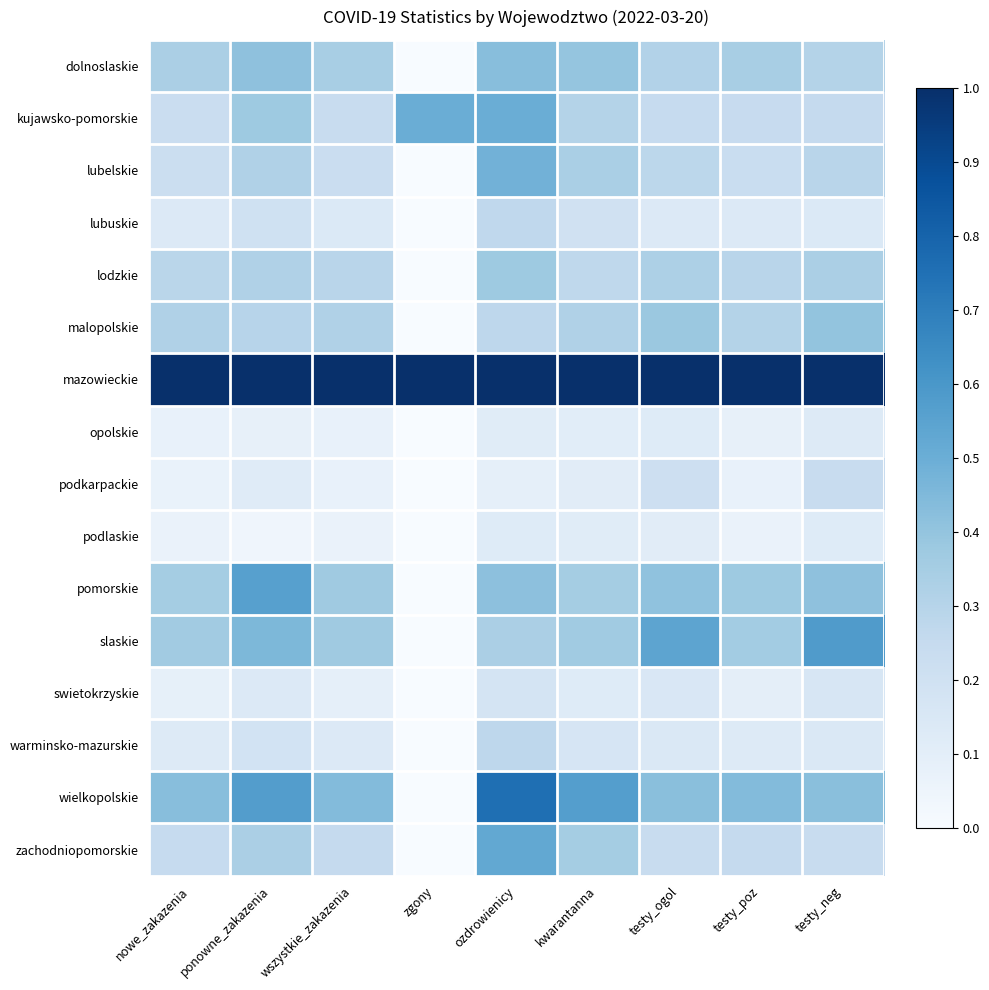

Reading left to right, list all the values displayed in this chart.

dolnoslaskie: nowe_zakazenia=0.3	ponowne_zakazenia=0.4	wszystkie_zakazenia=0.3	zgony=0.0	ozdrowienicy=0.4	kwarantanna=0.4	testy_ogol=0.3	testy_poz=0.3	testy_neg=0.3
kujawsko-pomorskie: nowe_zakazenia=0.2	ponowne_zakazenia=0.4	wszystkie_zakazenia=0.2	zgony=0.5	ozdrowienicy=0.5	kwarantanna=0.3	testy_ogol=0.2	testy_poz=0.2	testy_neg=0.3
lubelskie: nowe_zakazenia=0.2	ponowne_zakazenia=0.3	wszystkie_zakazenia=0.2	zgony=0.0	ozdrowienicy=0.5	kwarantanna=0.3	testy_ogol=0.3	testy_poz=0.2	testy_neg=0.3
lubuskie: nowe_zakazenia=0.1	ponowne_zakazenia=0.2	wszystkie_zakazenia=0.1	zgony=0.0	ozdrowienicy=0.3	kwarantanna=0.2	testy_ogol=0.1	testy_poz=0.1	testy_neg=0.1
lodzkie: nowe_zakazenia=0.3	ponowne_zakazenia=0.3	wszystkie_zakazenia=0.3	zgony=0.0	ozdrowienicy=0.4	kwarantanna=0.3	testy_ogol=0.3	testy_poz=0.3	testy_neg=0.3
malopolskie: nowe_zakazenia=0.3	ponowne_zakazenia=0.3	wszystkie_zakazenia=0.3	zgony=0.0	ozdrowienicy=0.3	kwarantanna=0.3	testy_ogol=0.4	testy_poz=0.3	testy_neg=0.4
mazowieckie: nowe_zakazenia=1.0	ponowne_zakazenia=1.0	wszystkie_zakazenia=1.0	zgony=1.0	ozdrowienicy=1.0	kwarantanna=1.0	testy_ogol=1.0	testy_poz=1.0	testy_neg=1.0
opolskie: nowe_zakazenia=0.1	ponowne_zakazenia=0.1	wszystkie_zakazenia=0.1	zgony=0.0	ozdrowienicy=0.1	kwarantanna=0.1	testy_ogol=0.1	testy_poz=0.1	testy_neg=0.1
podkarpackie: nowe_zakazenia=0.1	ponowne_zakazenia=0.1	wszystkie_zakazenia=0.1	zgony=0.0	ozdrowienicy=0.1	kwarantanna=0.1	testy_ogol=0.2	testy_poz=0.1	testy_neg=0.2
podlaskie: nowe_zakazenia=0.1	ponowne_zakazenia=0.0	wszystkie_zakazenia=0.1	zgony=0.0	ozdrowienicy=0.1	kwarantanna=0.1	testy_ogol=0.1	testy_poz=0.1	testy_neg=0.1
pomorskie: nowe_zakazenia=0.4	ponowne_zakazenia=0.6	wszystkie_zakazenia=0.4	zgony=0.0	ozdrowienicy=0.4	kwarantanna=0.4	testy_ogol=0.4	testy_poz=0.4	testy_neg=0.4
slaskie: nowe_zakazenia=0.4	ponowne_zakazenia=0.5	wszystkie_zakazenia=0.4	zgony=0.0	ozdrowienicy=0.3	kwarantanna=0.4	testy_ogol=0.5	testy_poz=0.4	testy_neg=0.6
swietokrzyskie: nowe_zakazenia=0.1	ponowne_zakazenia=0.1	wszystkie_zakazenia=0.1	zgony=0.0	ozdrowienicy=0.2	kwarantanna=0.1	testy_ogol=0.2	testy_poz=0.1	testy_neg=0.2
warminsko-mazurskie: nowe_zakazenia=0.1	ponowne_zakazenia=0.2	wszystkie_zakazenia=0.1	zgony=0.0	ozdrowienicy=0.3	kwarantanna=0.2	testy_ogol=0.1	testy_poz=0.1	testy_neg=0.1
wielkopolskie: nowe_zakazenia=0.4	ponowne_zakazenia=0.6	wszystkie_zakazenia=0.4	zgony=0.0	ozdrowienicy=0.8	kwarantanna=0.6	testy_ogol=0.4	testy_poz=0.4	testy_neg=0.4
zachodniopomorskie: nowe_zakazenia=0.2	ponowne_zakazenia=0.3	wszystkie_zakazenia=0.3	zgony=0.0	ozdrowienicy=0.5	kwarantanna=0.4	testy_ogol=0.2	testy_poz=0.3	testy_neg=0.2